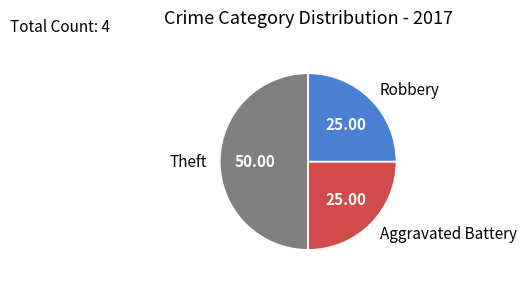

Does Aggravated Battery account for over 50% of the chart?

No